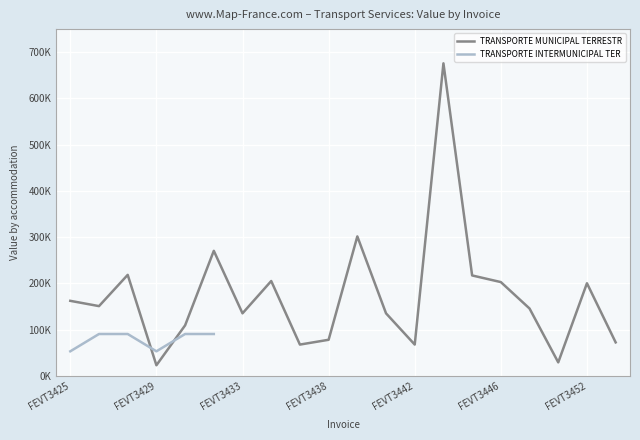

Which has a higher value, FEVT3451 or FEVT3429?

FEVT3451